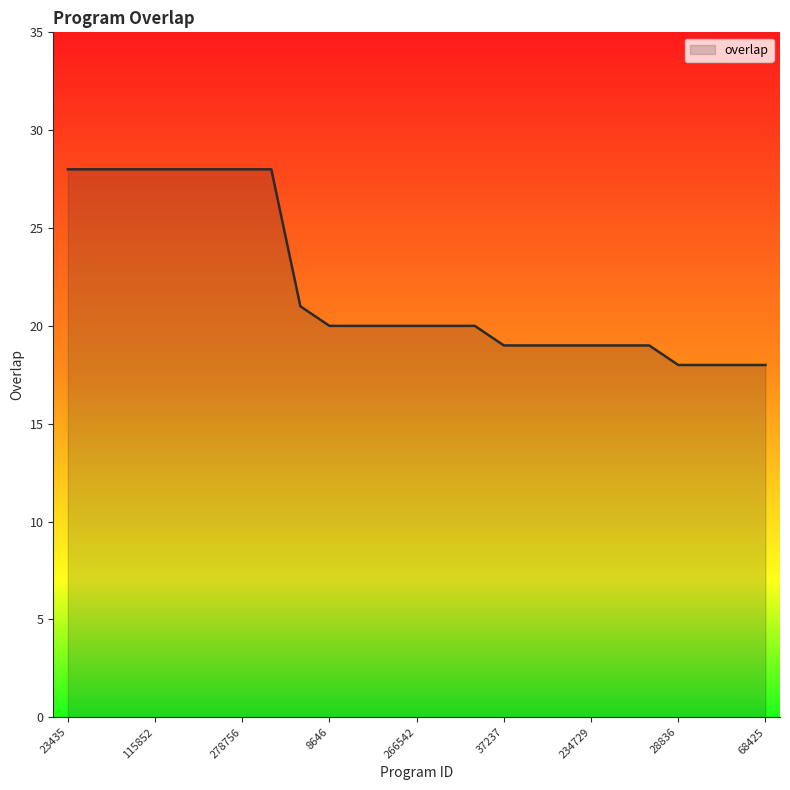

What is the maximum value shown in the chart?

28